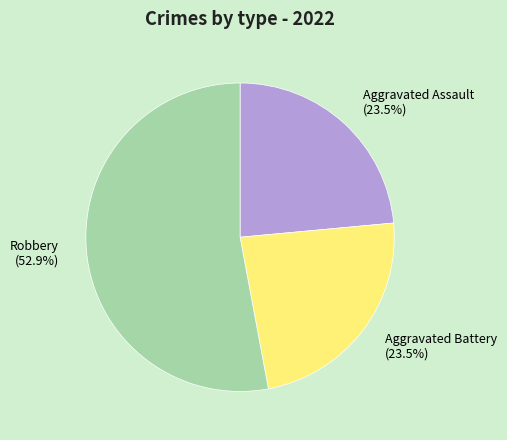

What is the majority slice?

Robbery (52.9%)